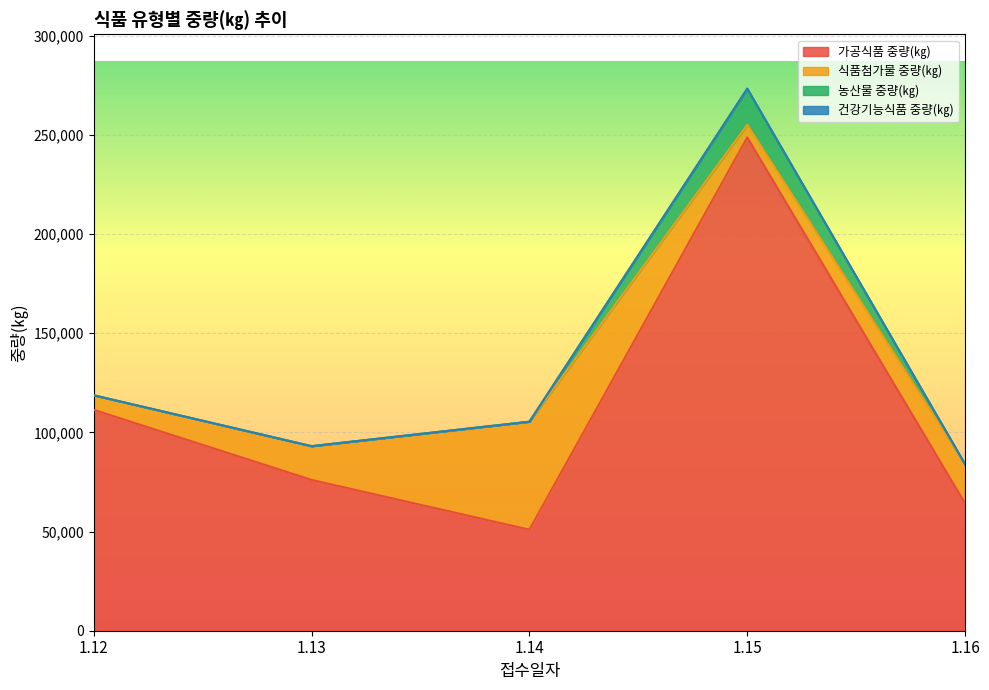

How many values in the 건강기능식품 중량(㎏) series are below 105413?

2